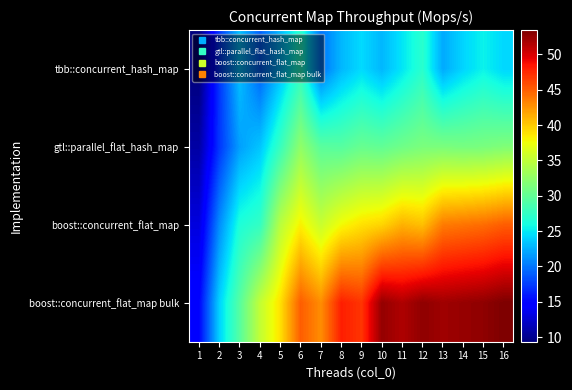

What is the total value across all series at 12?

151.6